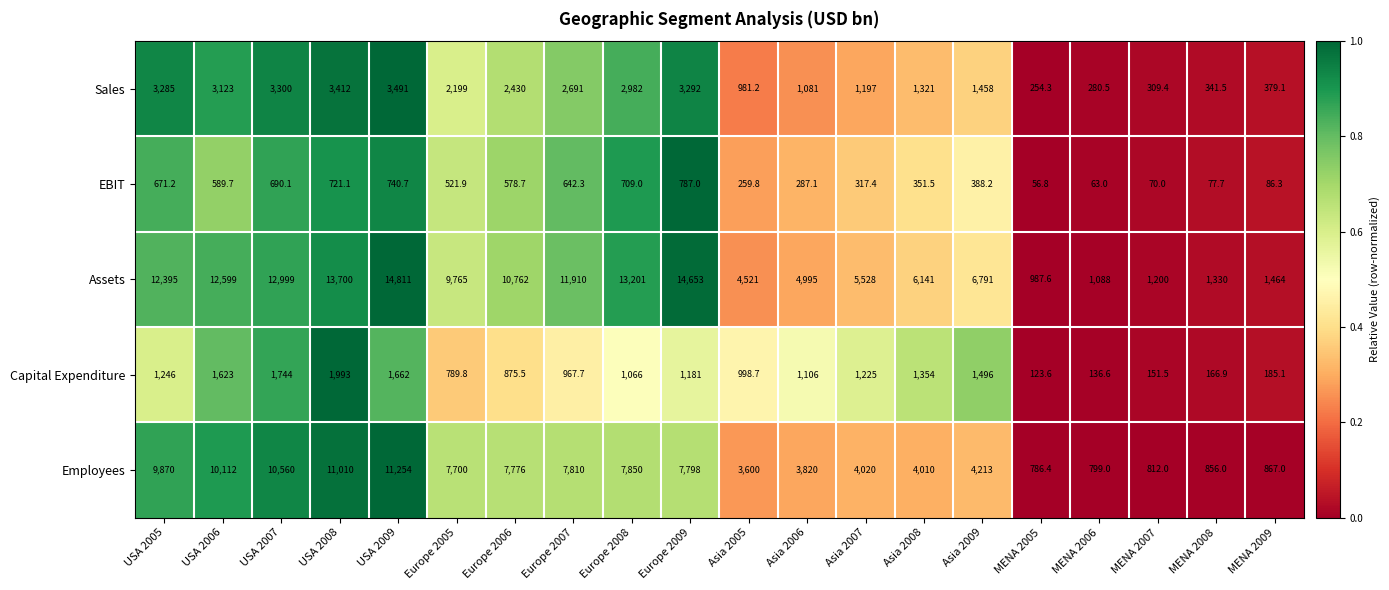

The Sales series shows 528.8 at Asia 2006. True or false?

False